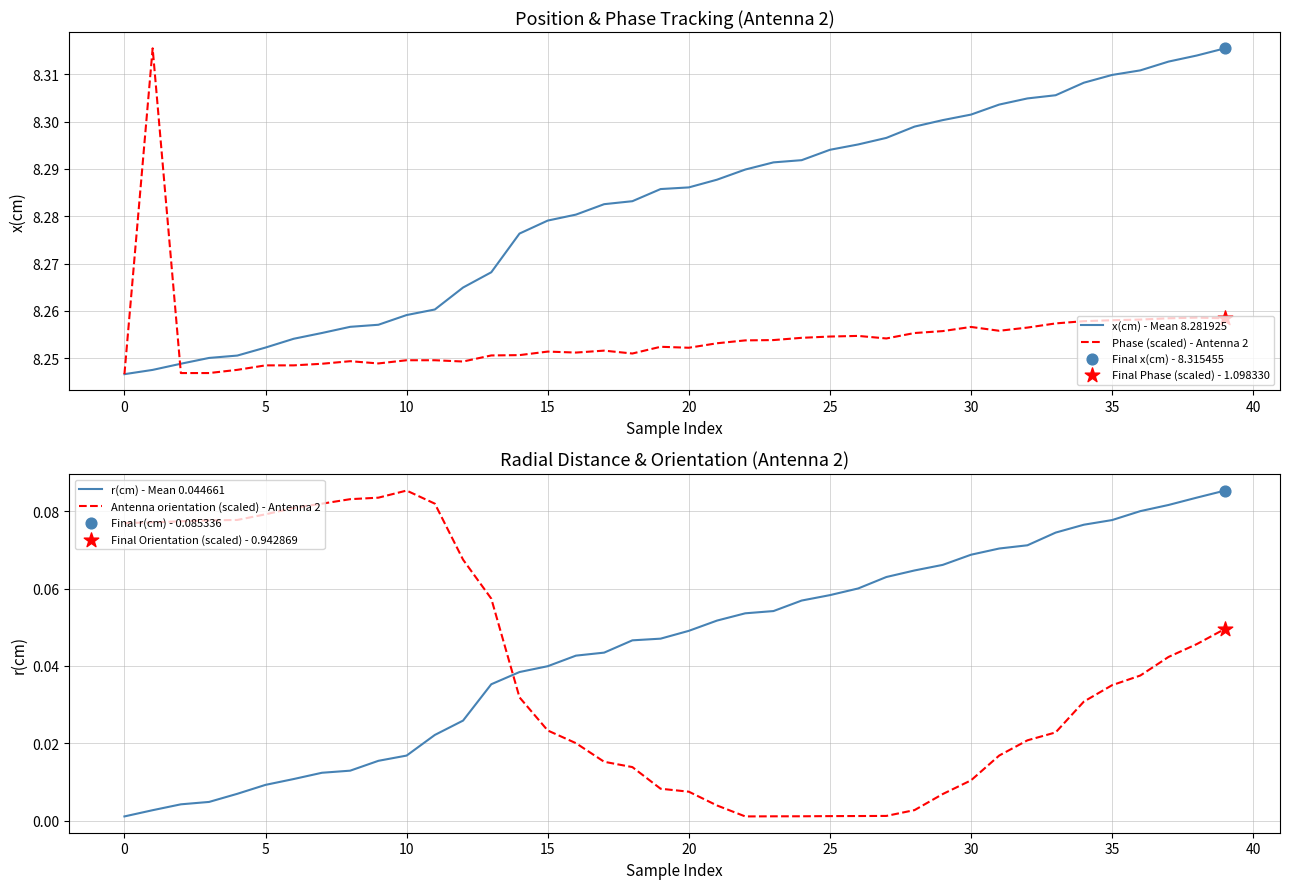

Which series reaches the maximum Y coordinate?

x(cm) - Mean 8.281925